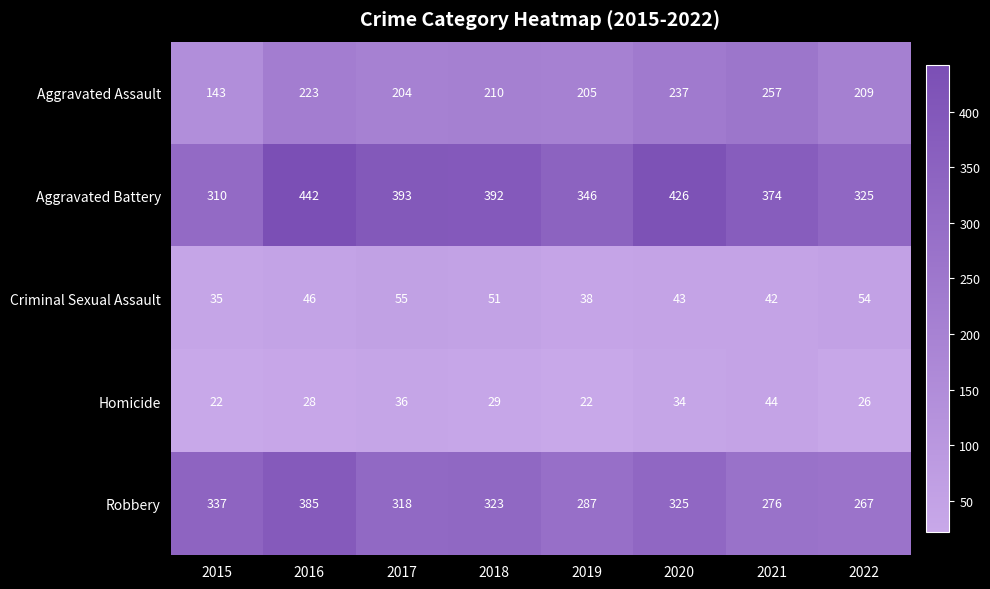

What is the difference between the highest and lowest values at 2019?

324